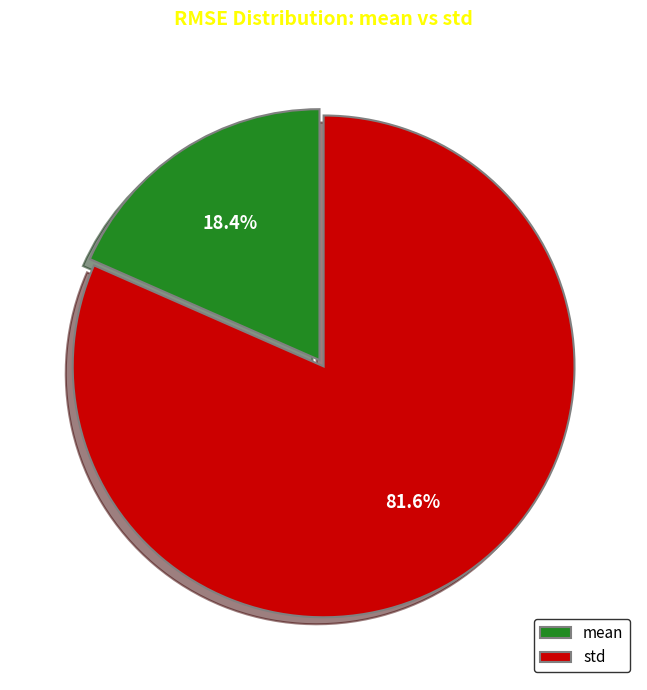

Count the number of slices in the pie.

2